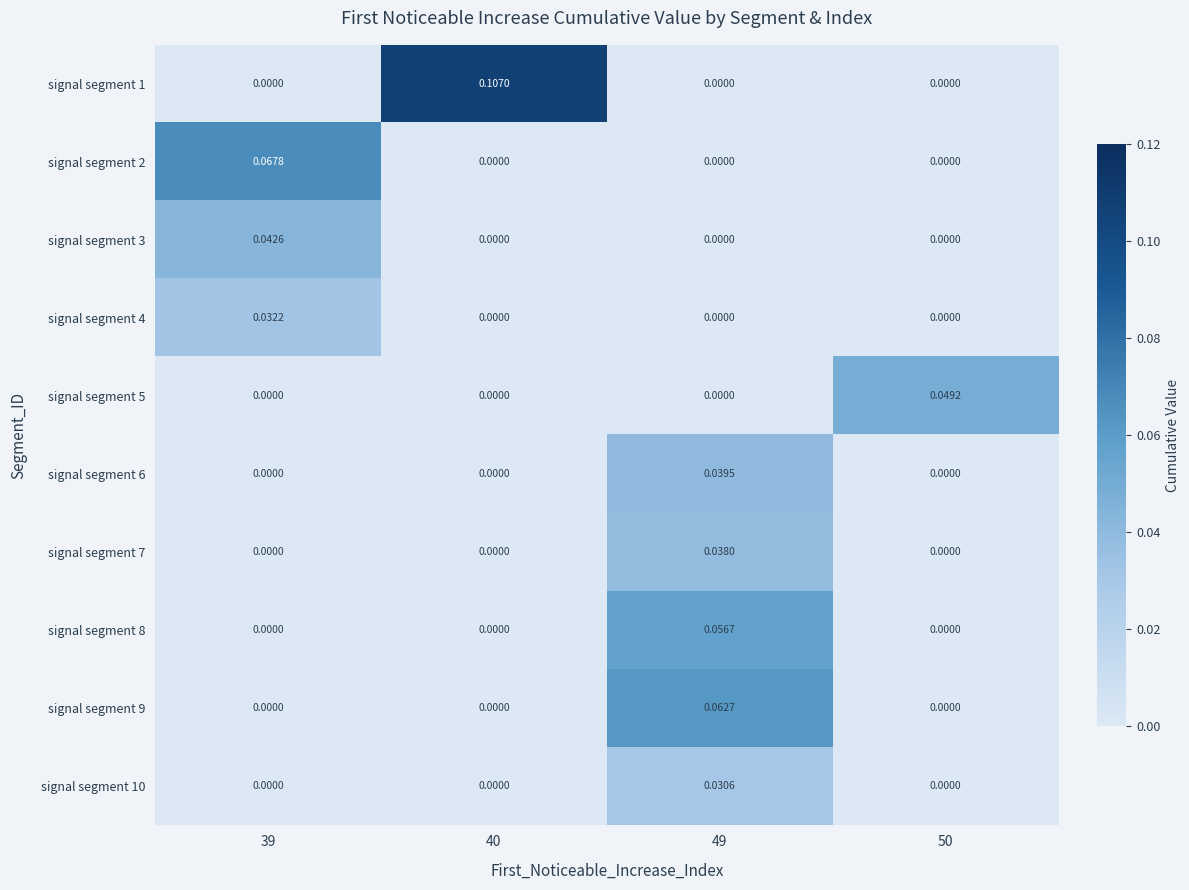

How many series are shown in this chart?

10